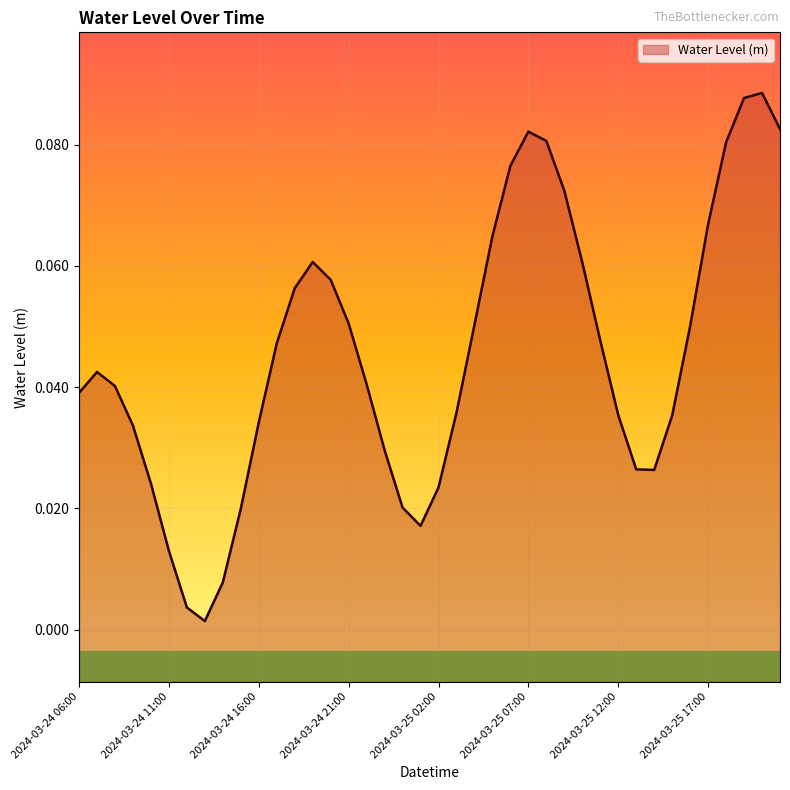

What is the label of the 32nd point from the left?

2024-03-25 13:00